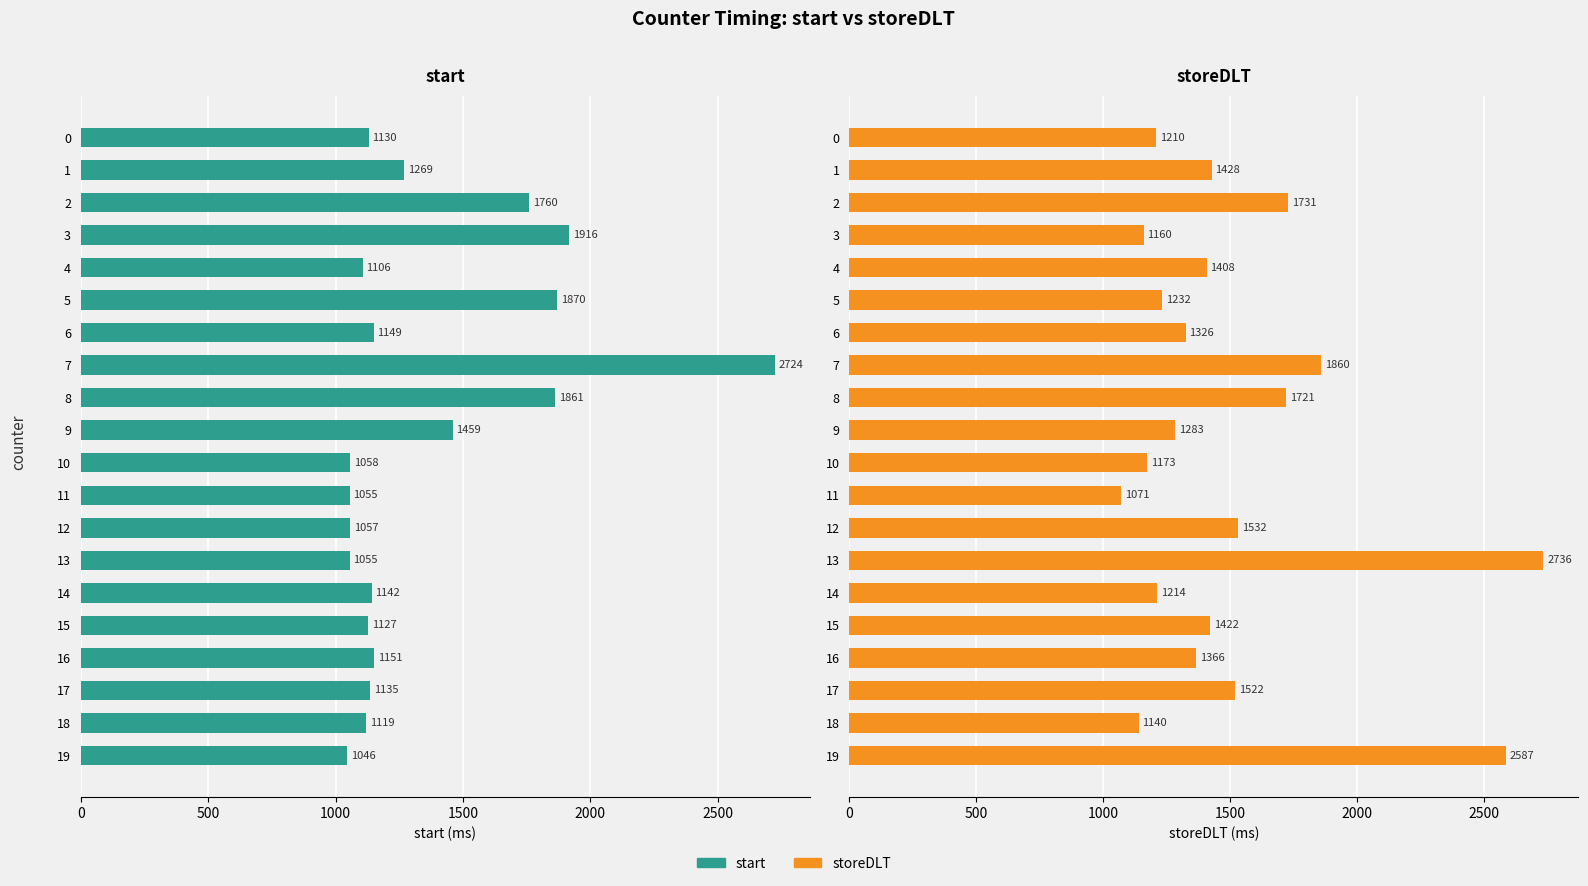

What is the minimum value shown in the chart?

1046